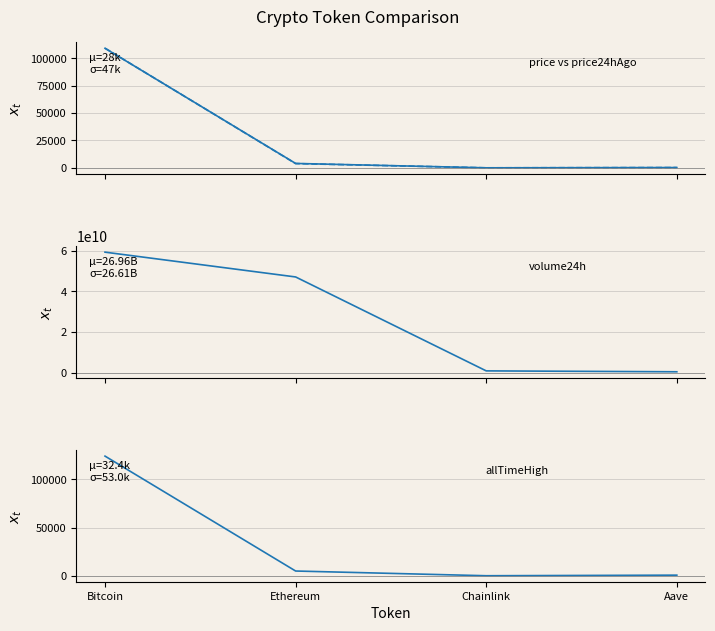

What is the label of the 3rd point from the right?

Ethereum